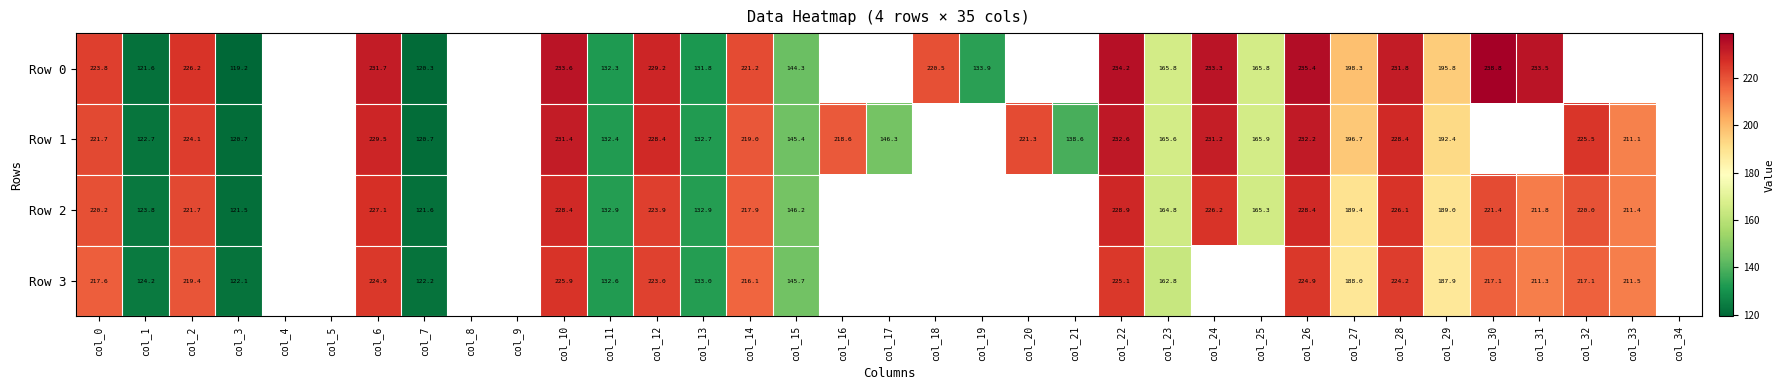

Which label corresponds to the smallest value in the chart?

col_3